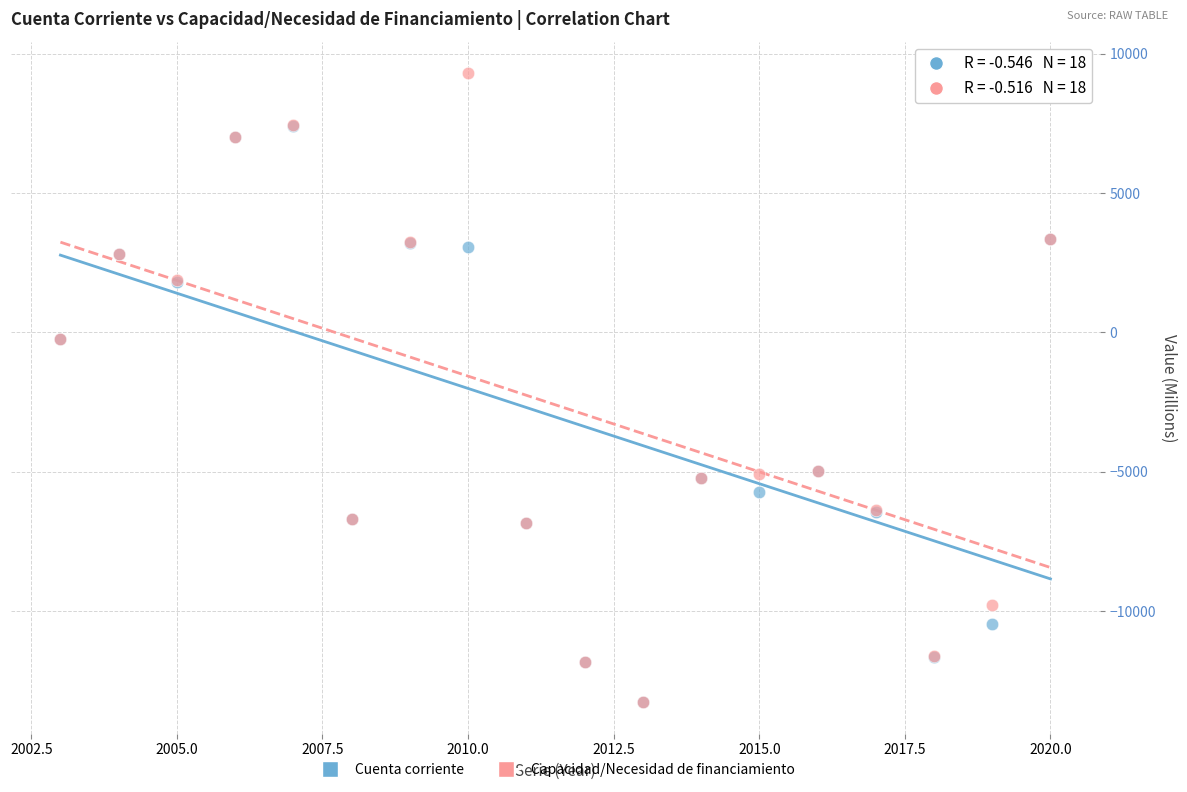

Which series has the largest Y range (max minus min)?

Capacidad/Necesidad de financiamiento